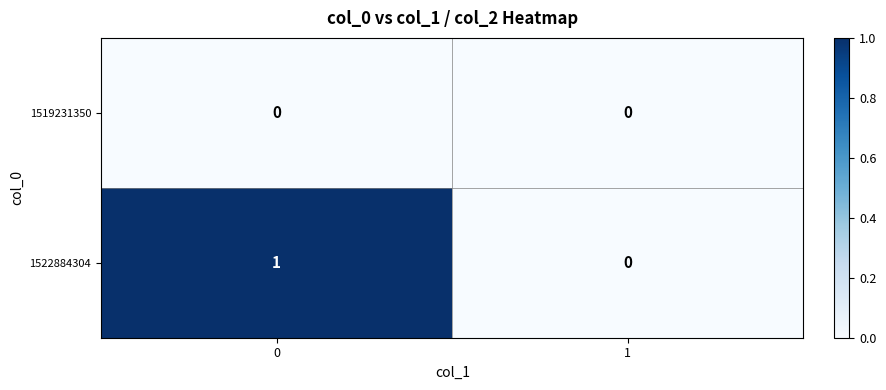

Rank the series by their maximum value, from lowest to highest.

1519231350, 1522884304